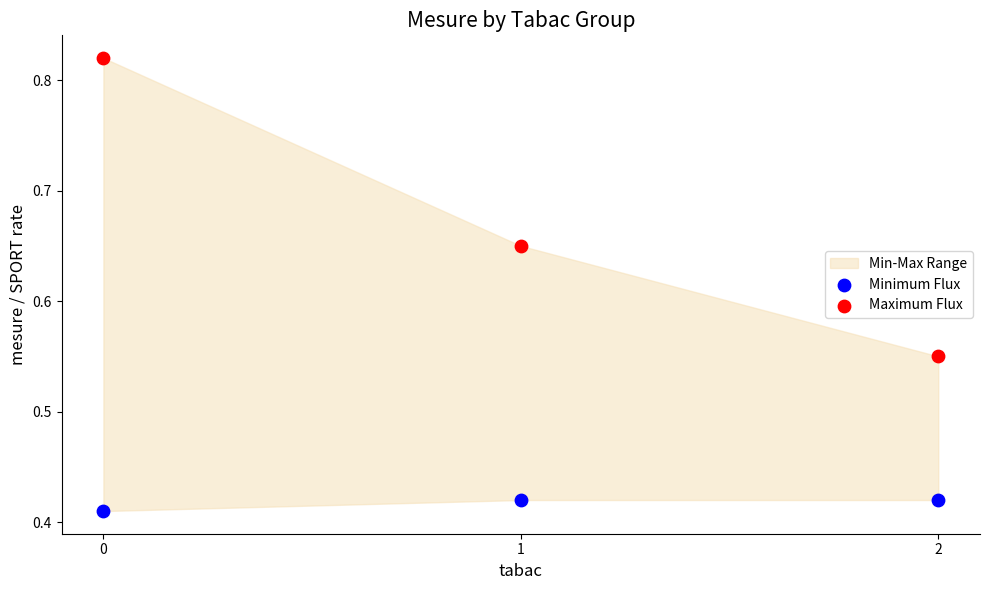

Which series contains the highest Y value?

Maximum Flux